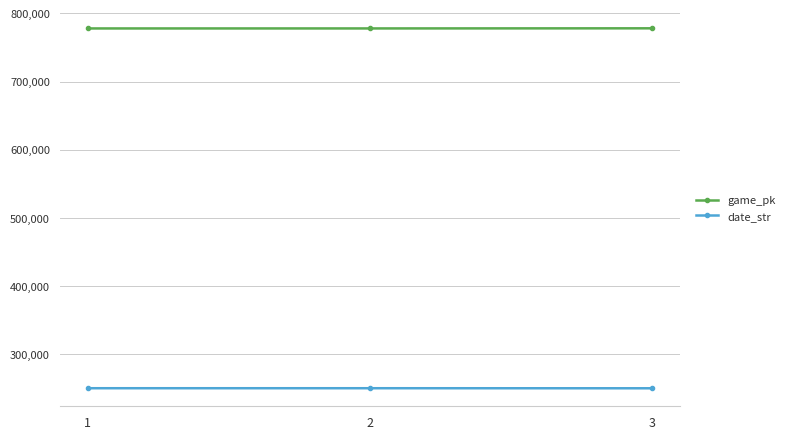

What are all the series names shown in the legend?

game_pk, date_str